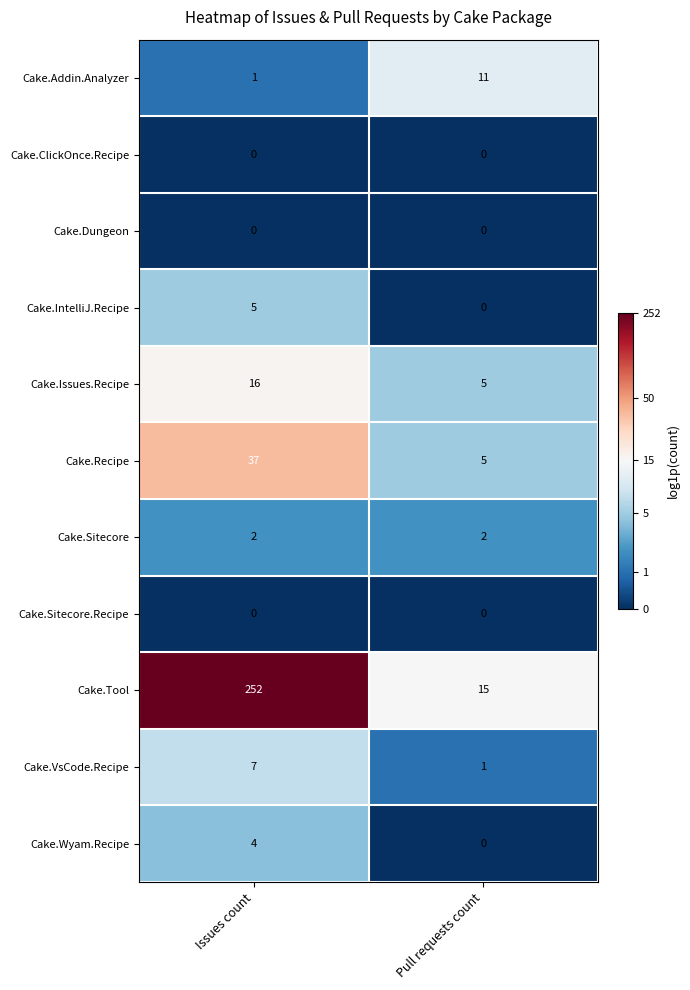

The Cake.Tool series shows 252 at Issues count. True or false?

True